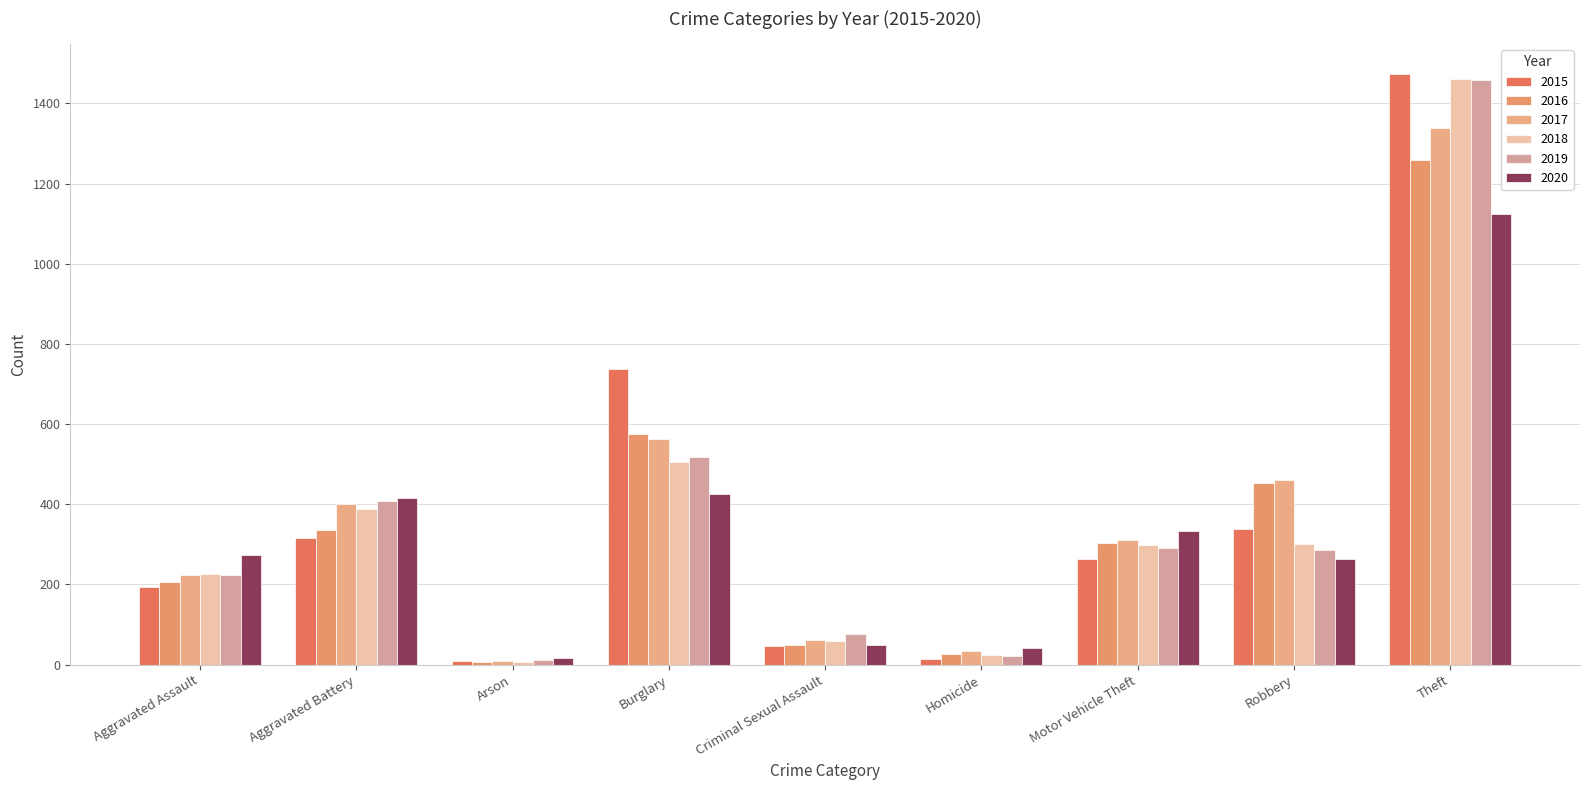

At which label is 2018 closest to 734?

Burglary